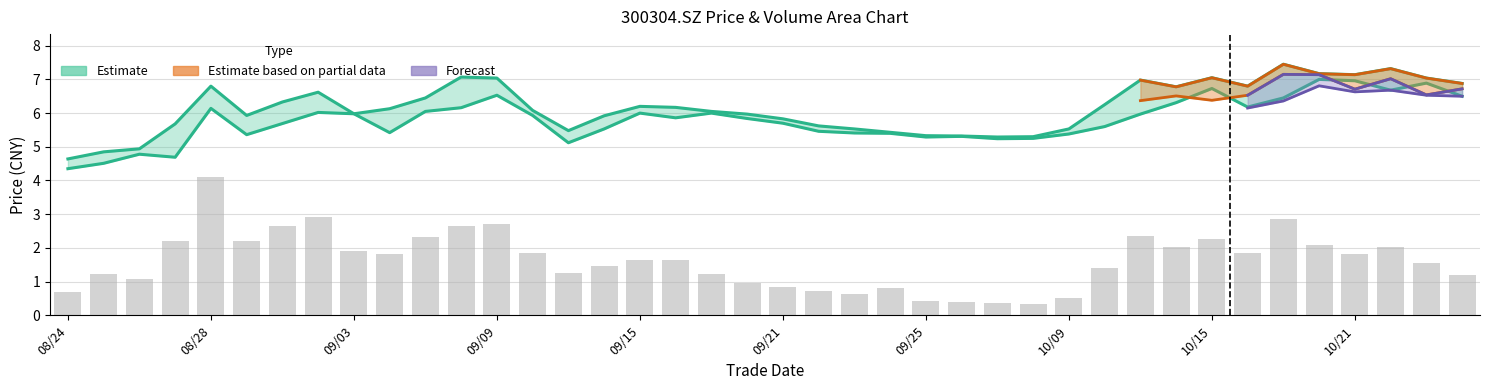

Is the value of high at 20201023 greater than the value of open at 20200921?

Yes